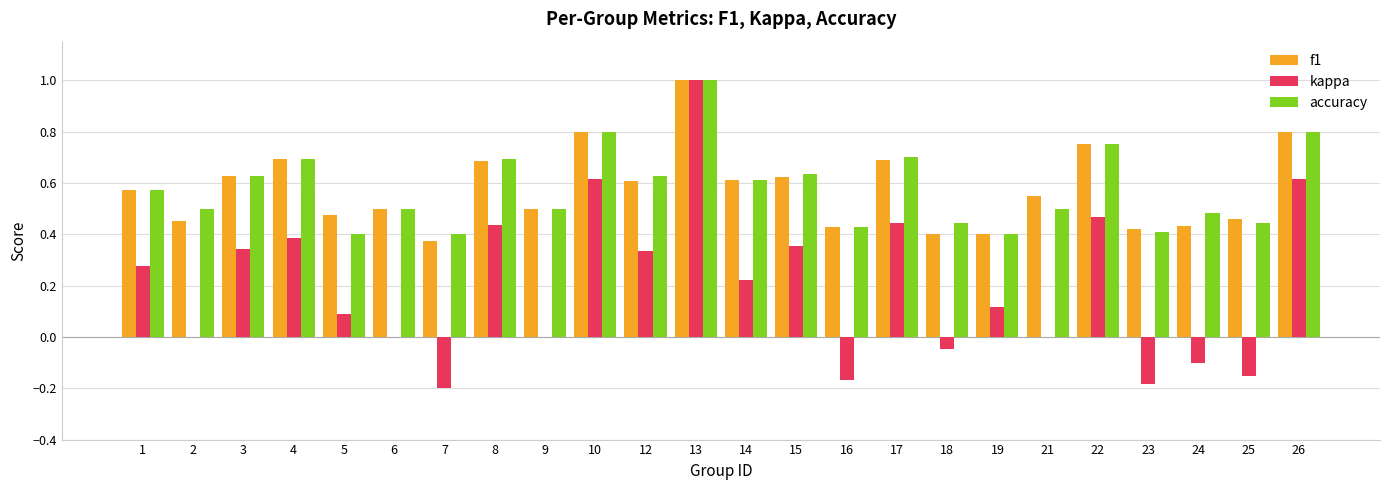

Is the value of accuracy at 15 greater than the value of kappa at 17?

Yes